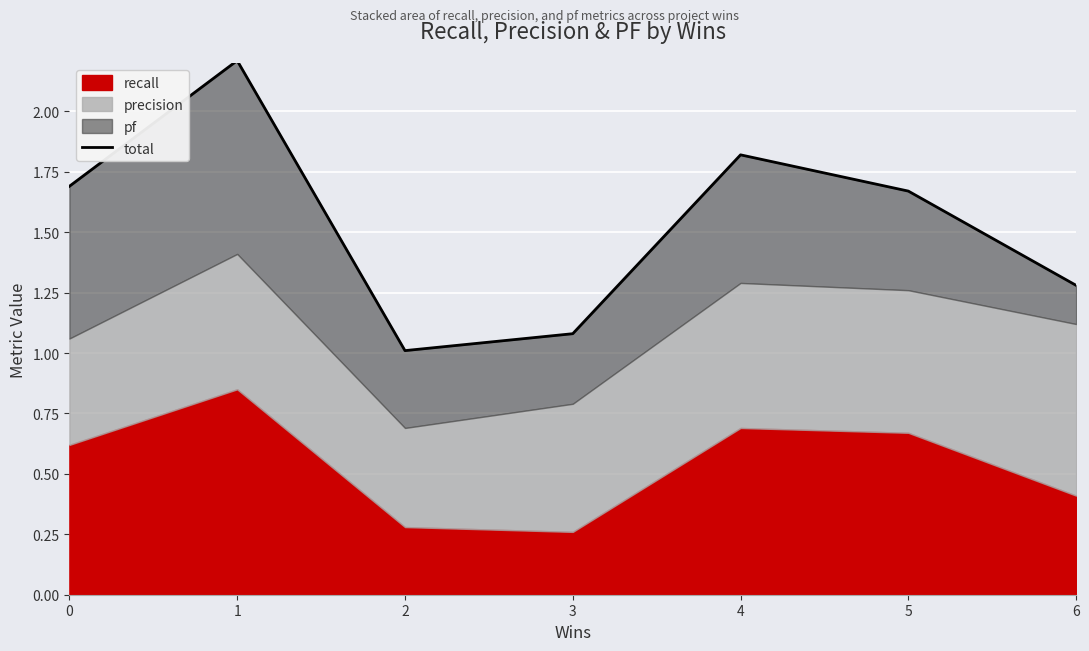

What is the sum of all values?

10.8